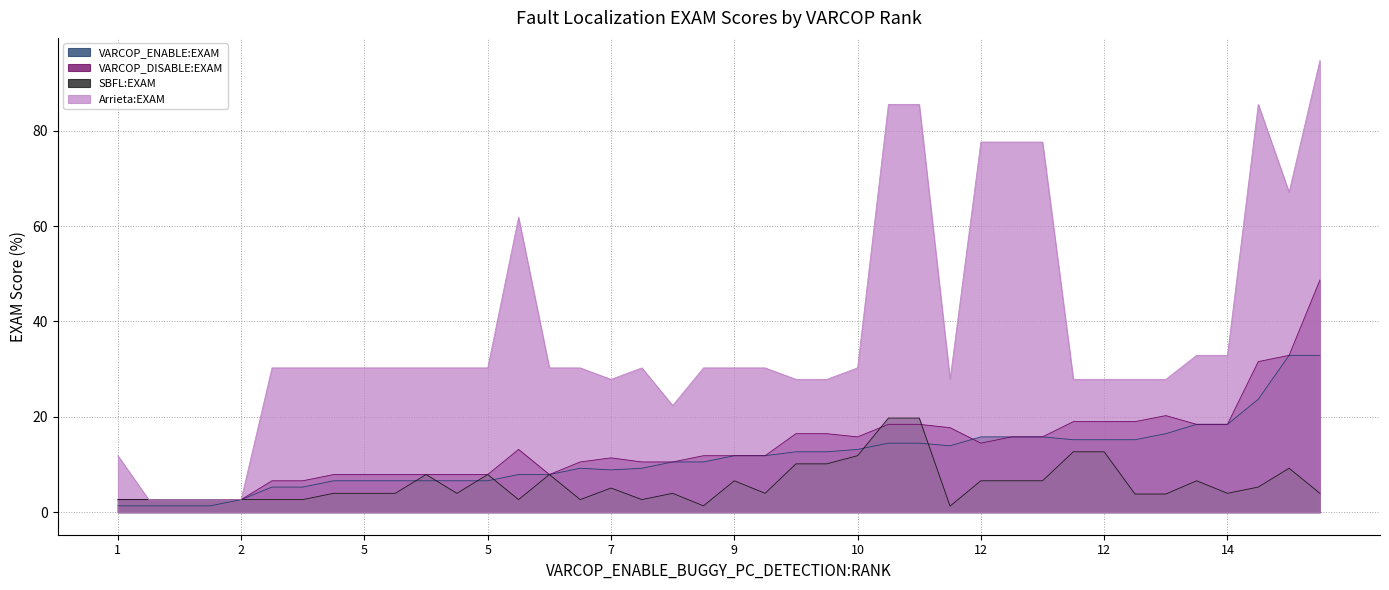

What are all the series names shown in the legend?

VARCOP_ENABLE:EXAM, VARCOP_DISABLE:EXAM, SBFL:EXAM, Arrieta:EXAM